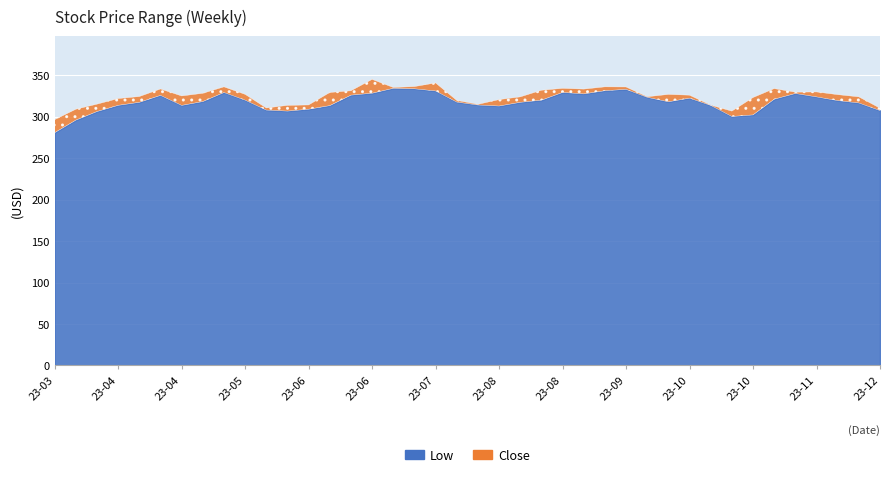

What is the spread (max minus min) of values at 2023-04-24?

11.4